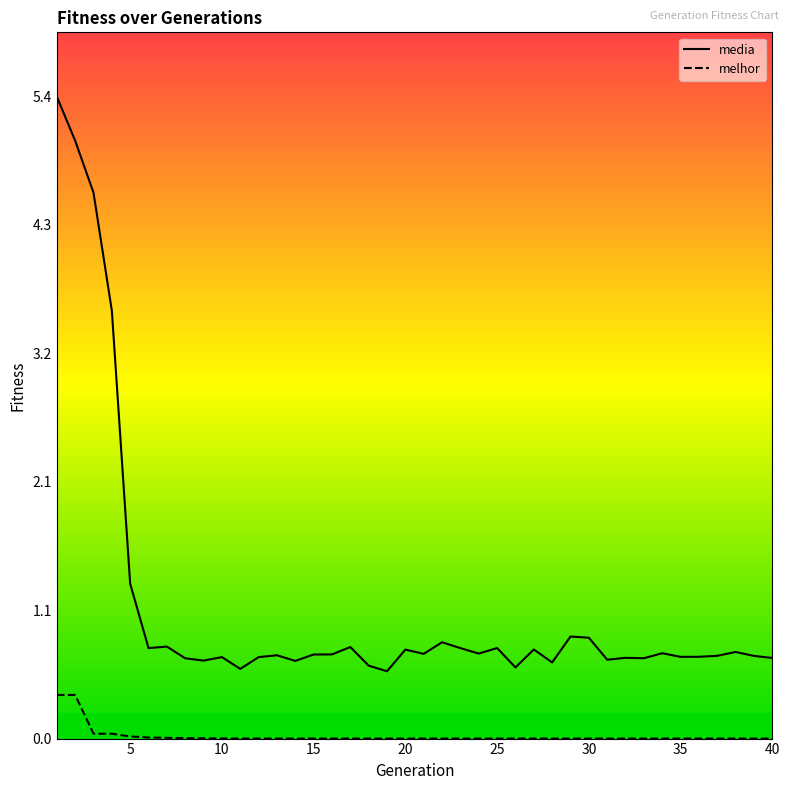

Does the chart have visible grid lines?

No